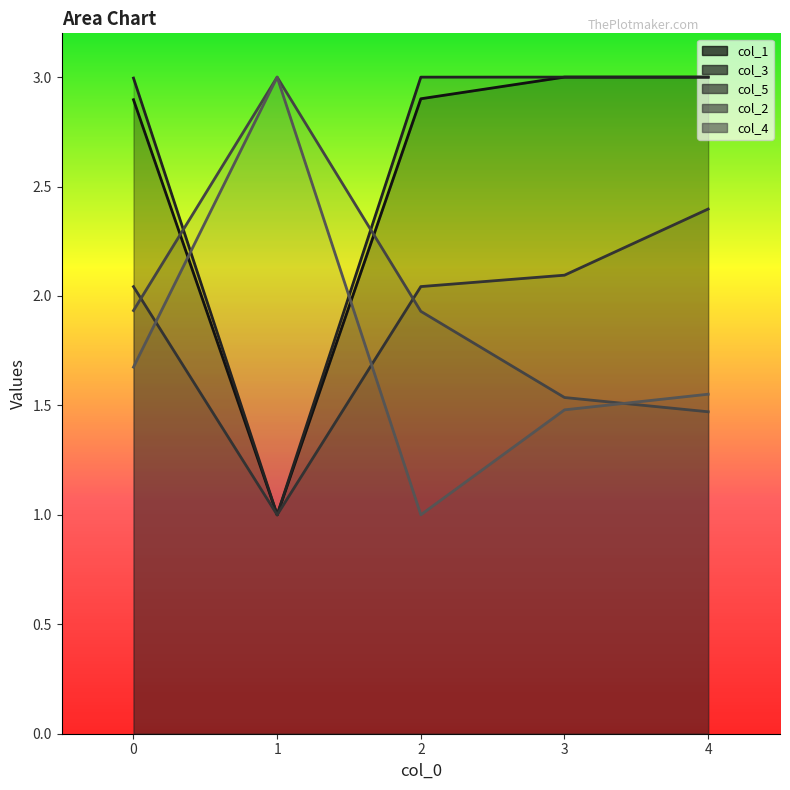

What is the maximum value shown in the chart?

3.0